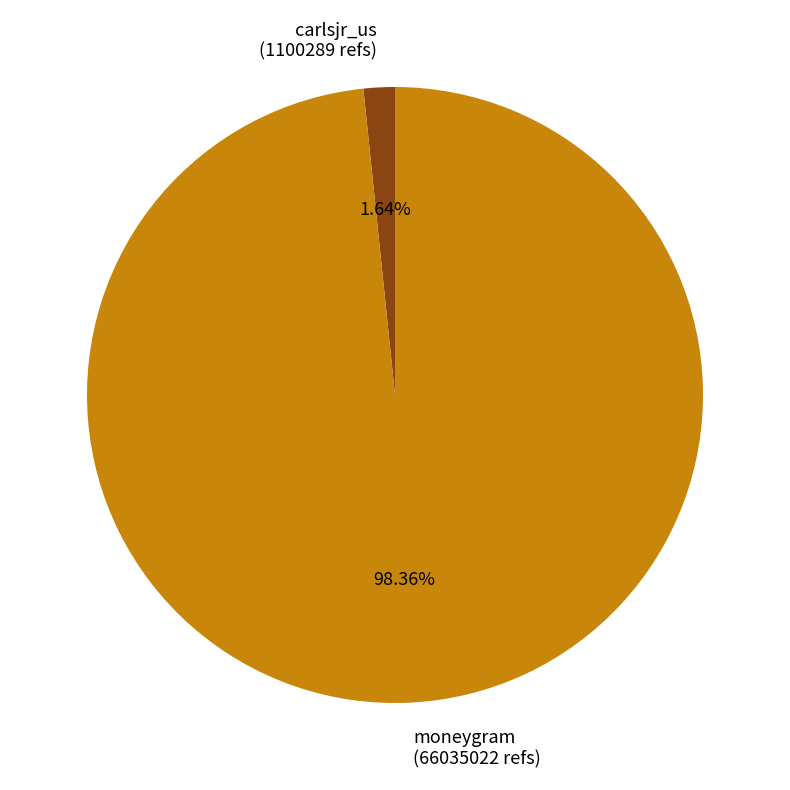

How much of the chart is everything except moneygram?

1.6%